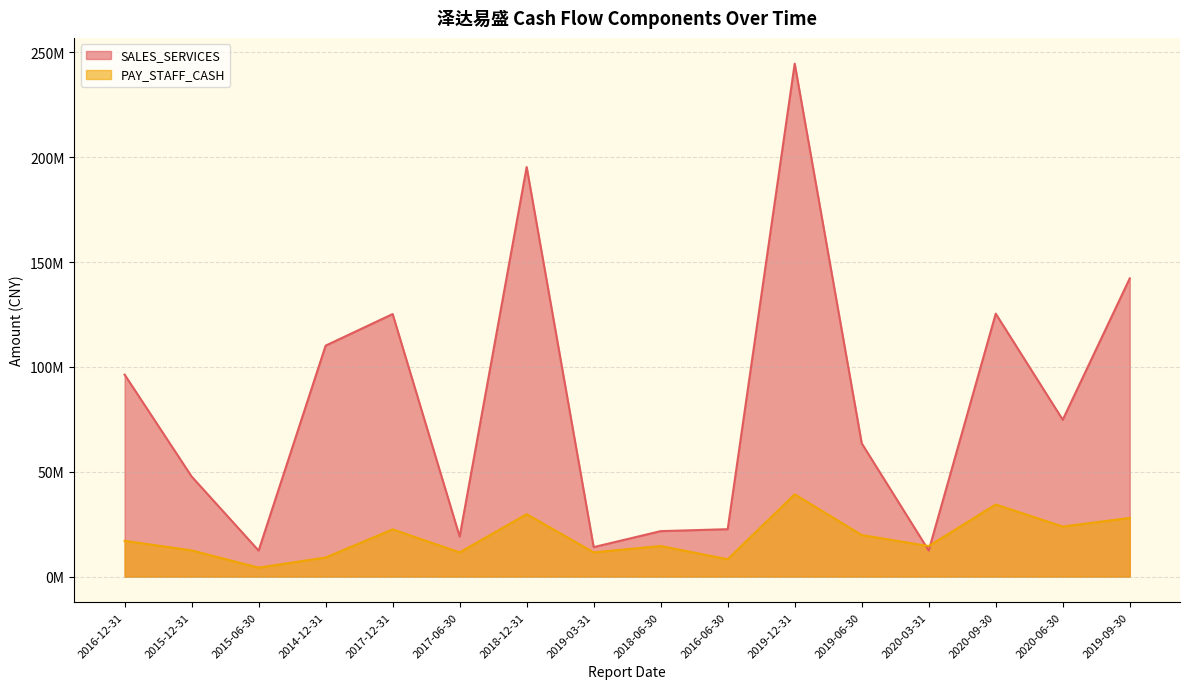

Where is PAY_STAFF_CASH nearest to the value 21757391?

2017-12-31